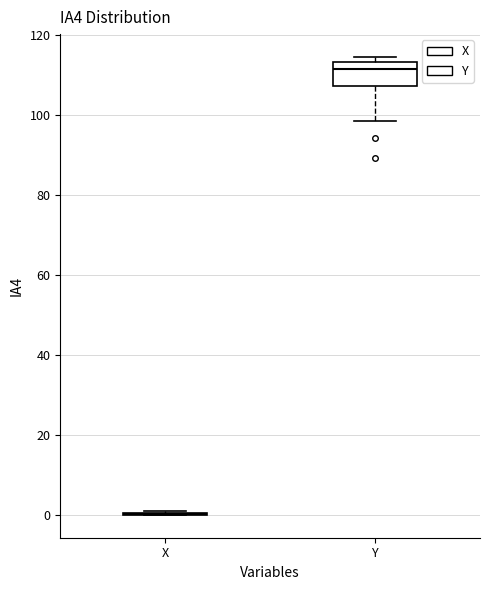

Comparing the boxes themselves (not the whiskers), which one is the tallest?

Y